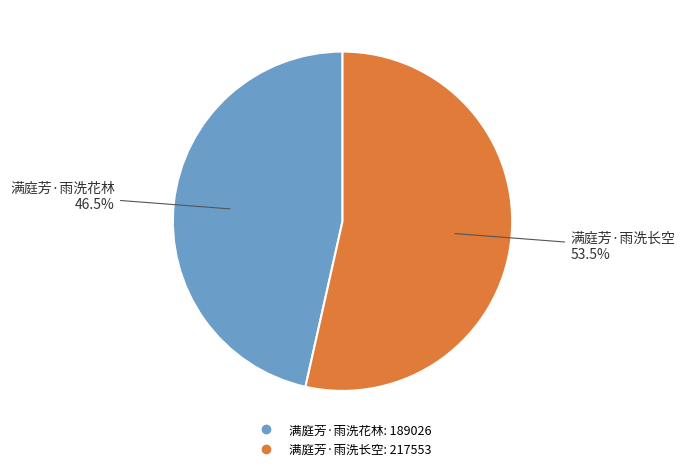

Which slice is the largest?

满庭芳·雨洗长空